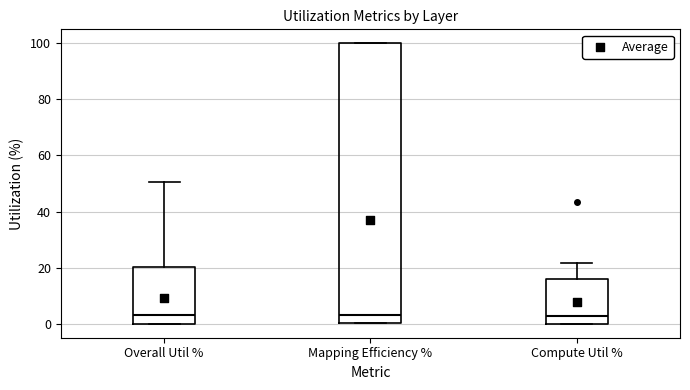

Where does the median line of the box for Overall Util % sit on the y-axis? The values are not printed on the chart, so give them approximately, as read against the axis.

2